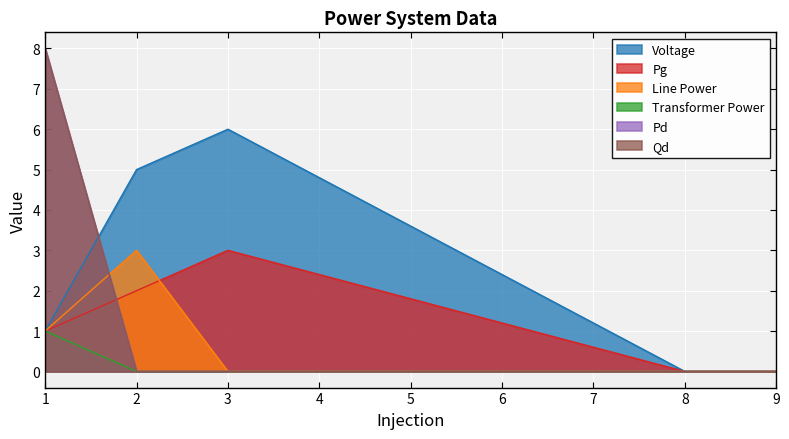

True or false: Pg has a value of 0 at 8.

True